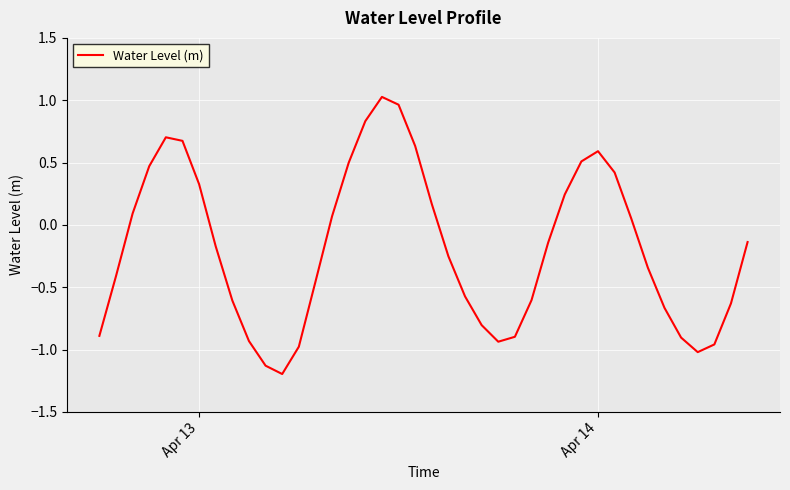

What is the smallest value displayed?

-1.2